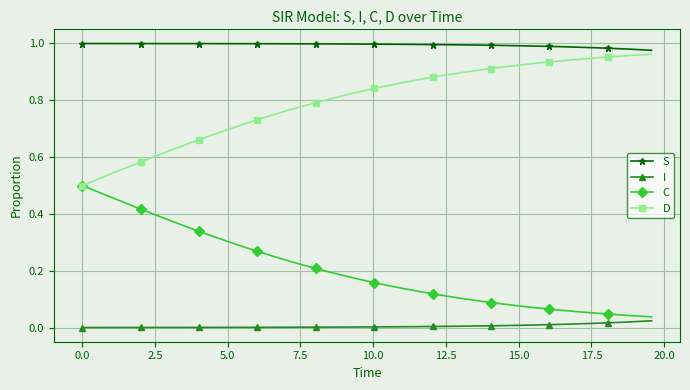

List the series in order of their overall mean, highest first.

S, D, C, I